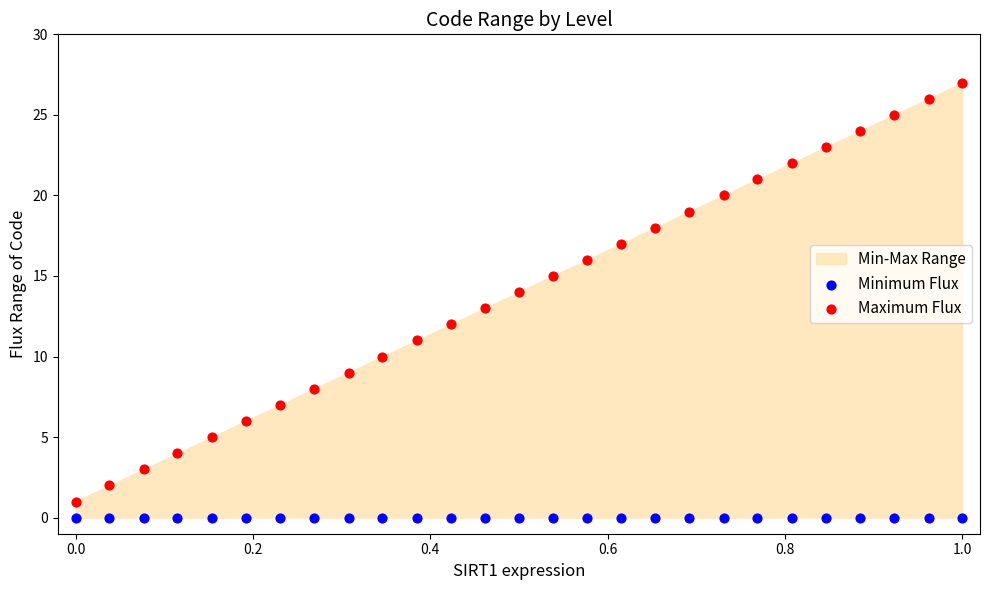

Which series contains the lowest Y value?

Minimum Flux